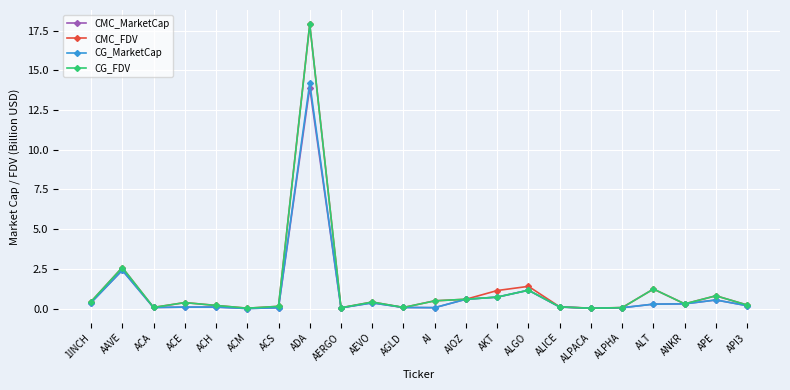

At which category does CG_MarketCap reach its first local peak?

AAVE